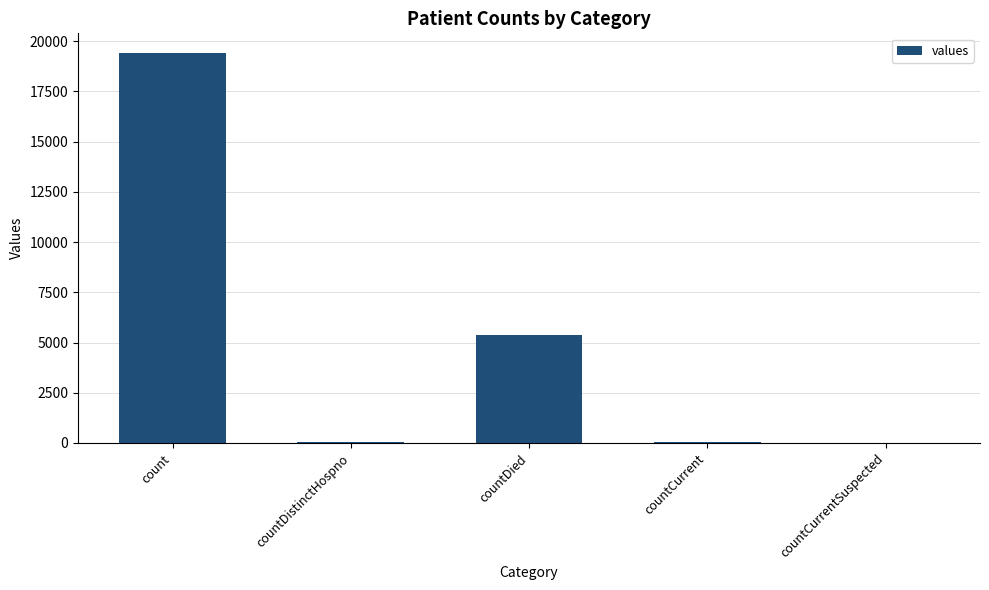

The value at countDied is 5357. True or false?

True